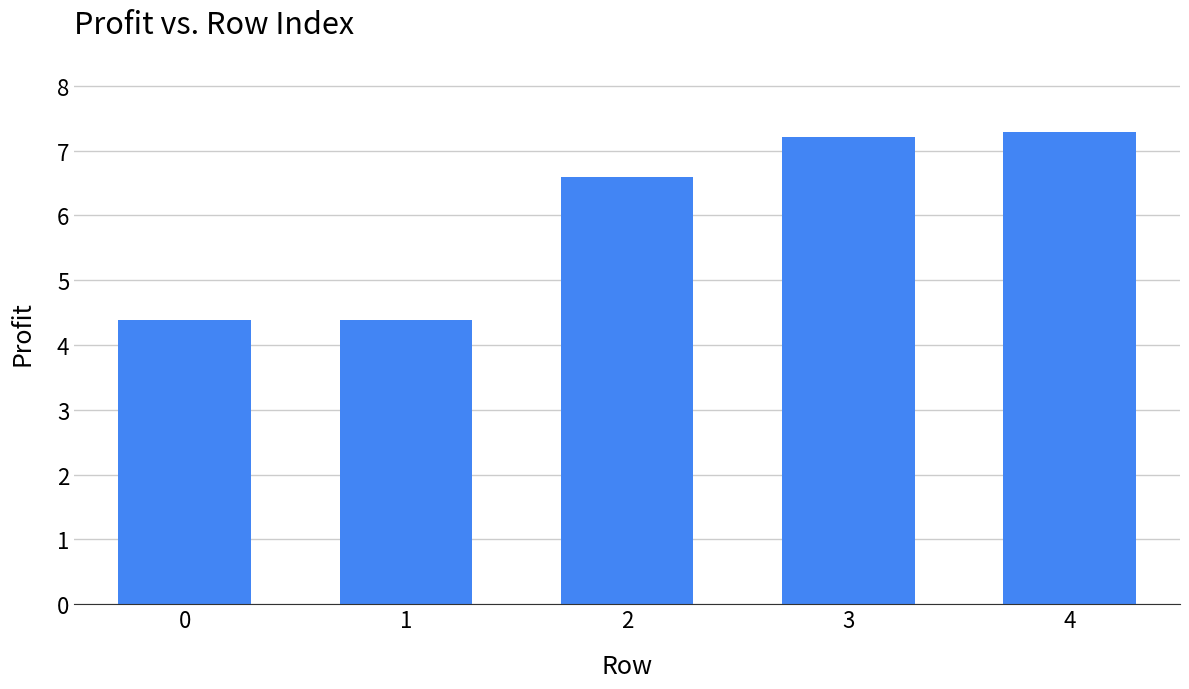

How many bars are there in total?

5